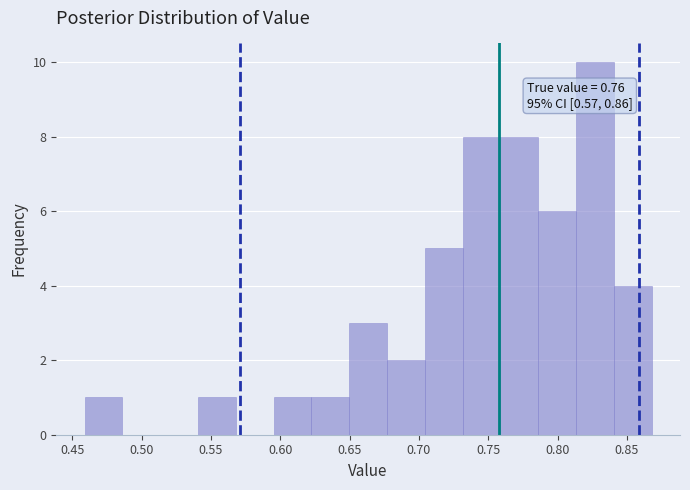

Over which range of the x-axis is the bar tallest?

0.815 to 0.840